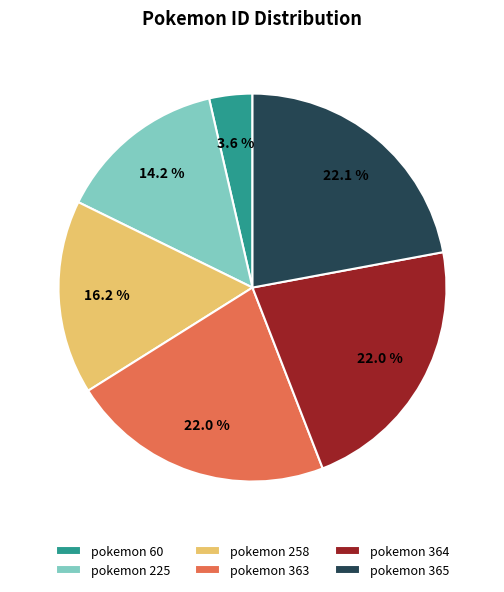

Combined, do pokemon 364 and pokemon 60 account for over 50%?

No